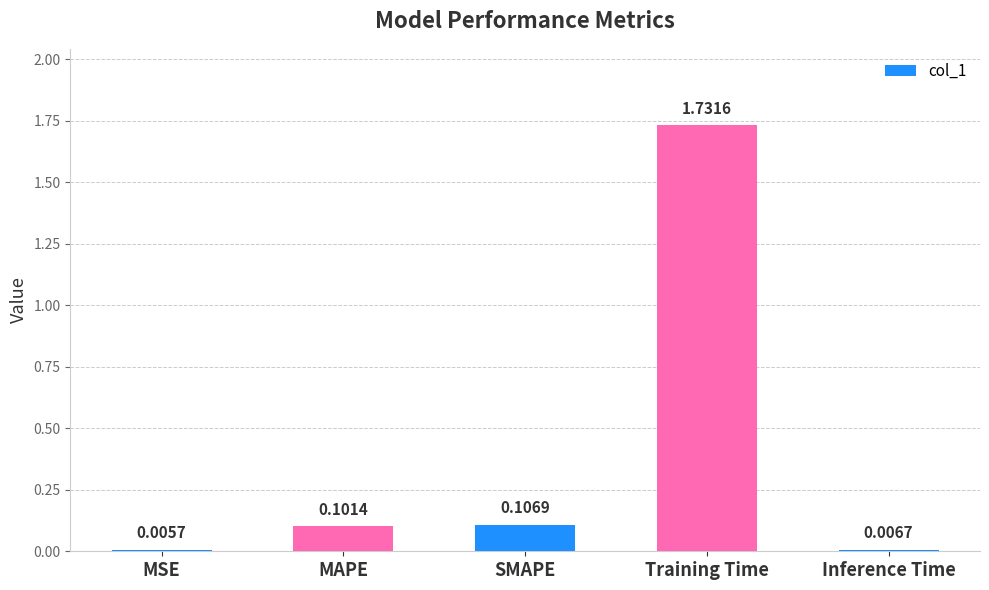

Which has a higher value, MSE or SMAPE?

SMAPE